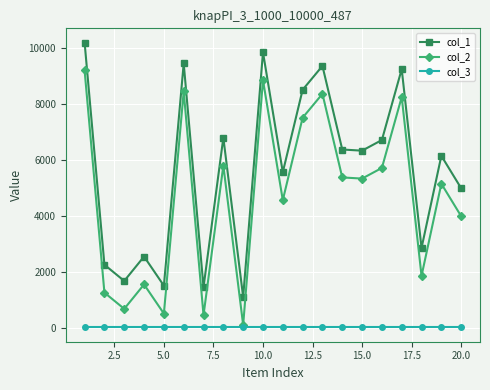

Rank the series by their average value, from highest to lowest.

col_1, col_2, col_3